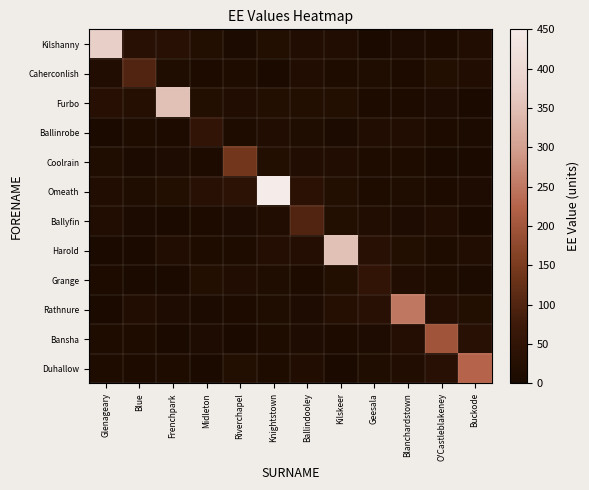

At how many categories does at least one series exceed 338?

4